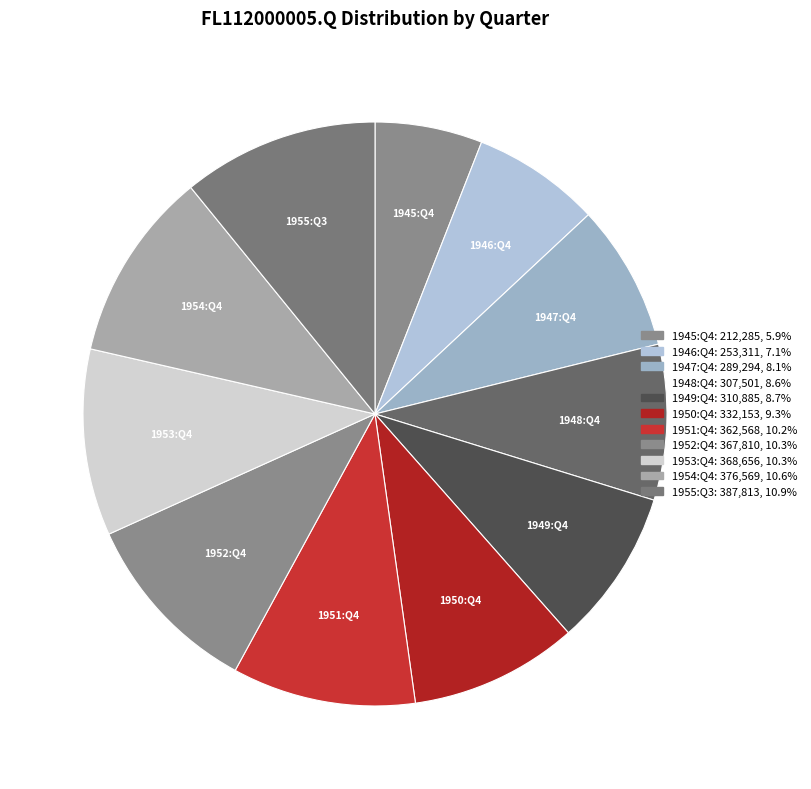

Count the number of slices in the pie.

11